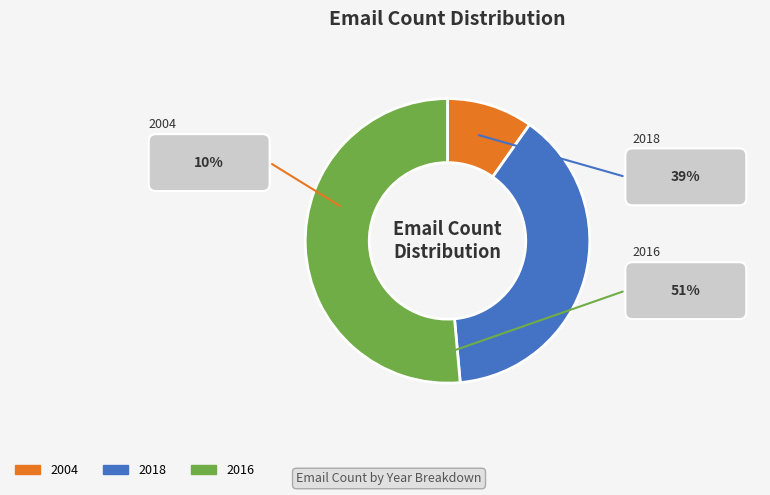

True or false: 2016 accounts for 51% of the total.

True